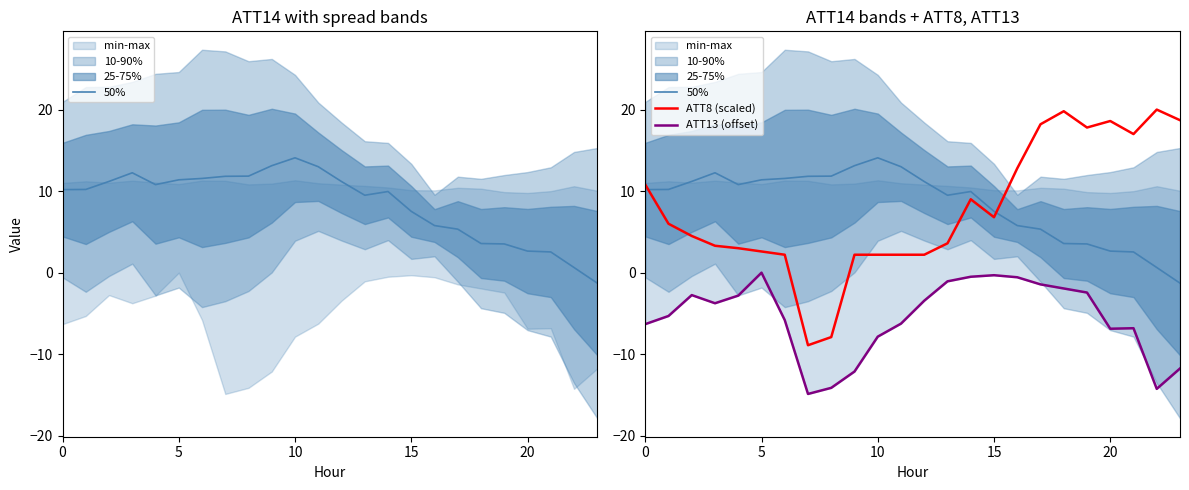

True or false: 50% and ATT13 (offset) cross at least once.

False